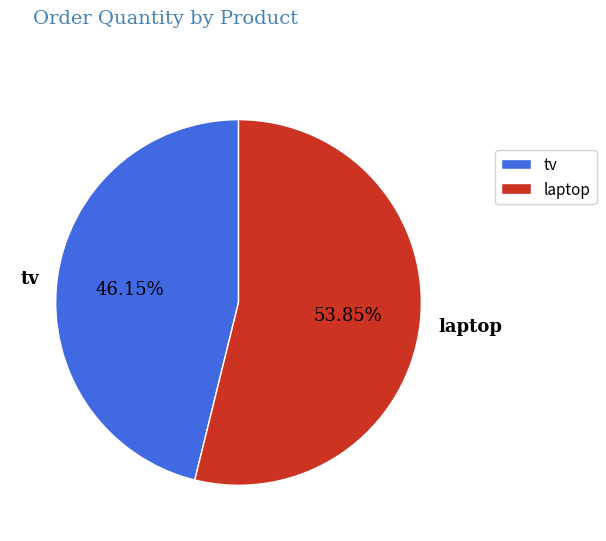

To the nearest percent, what is the difference between the tv and laptop slice percentages?

8%